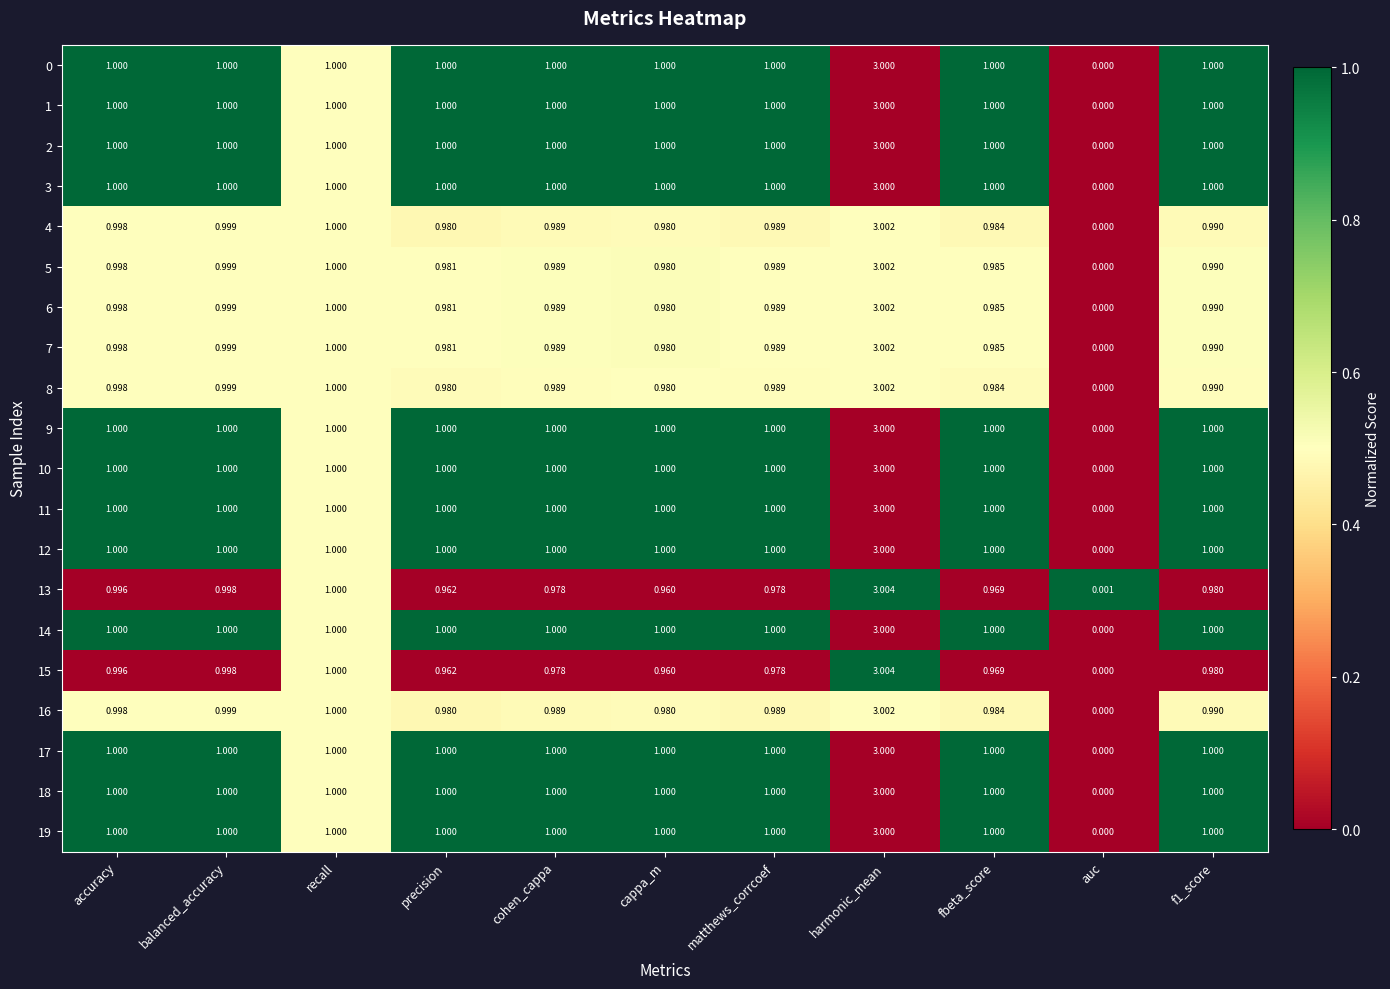

Which category has the highest value across all series?

harmonic_mean